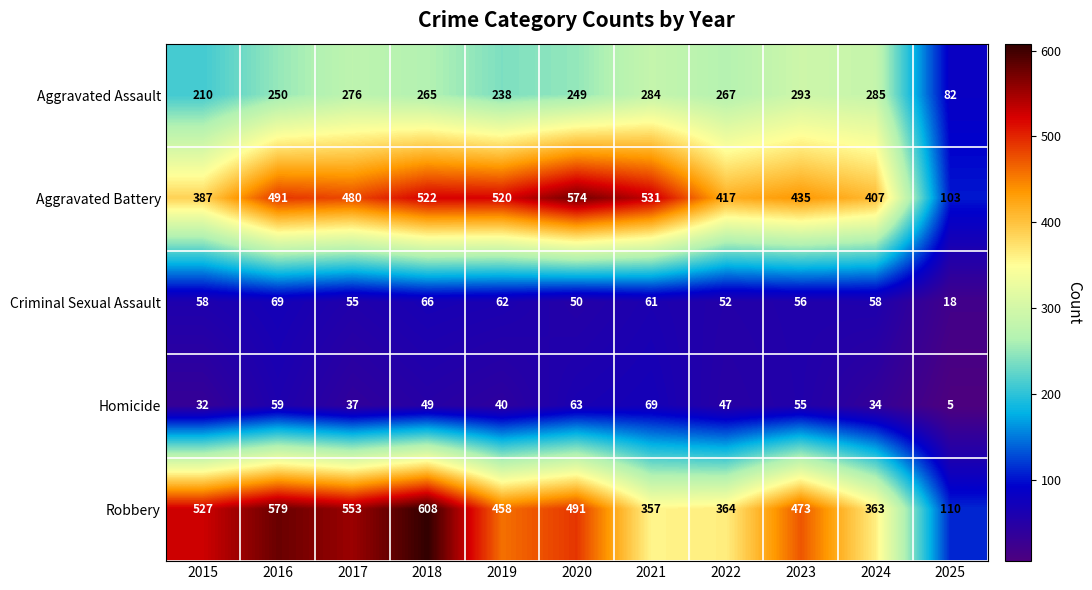

Rank the categories by Aggravated Assault value from lowest to highest.

2025, 2015, 2019, 2020, 2016, 2018, 2022, 2017, 2021, 2024, 2023